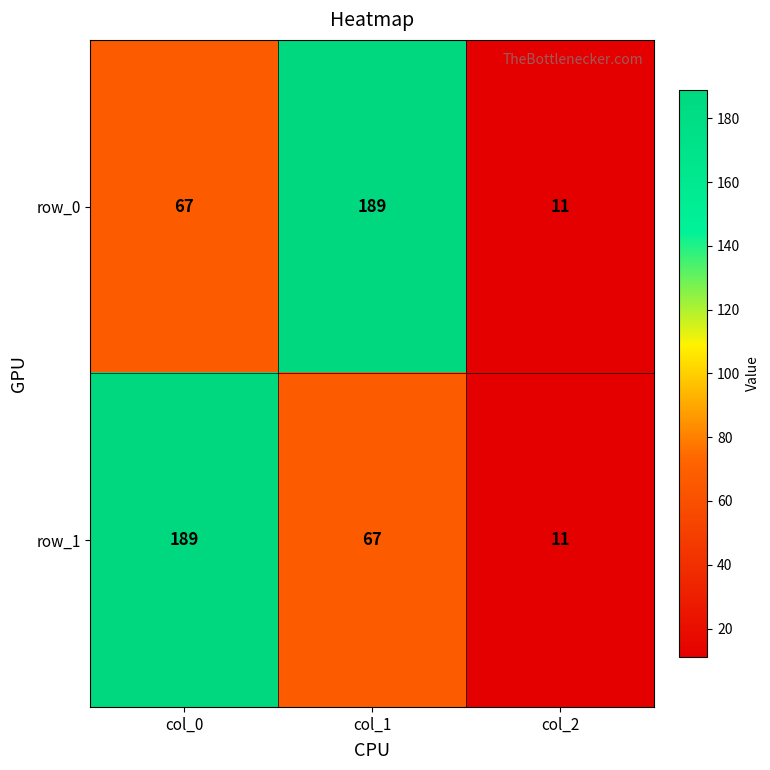

List the labels in order of row_0 value, smallest first.

col_2, col_0, col_1